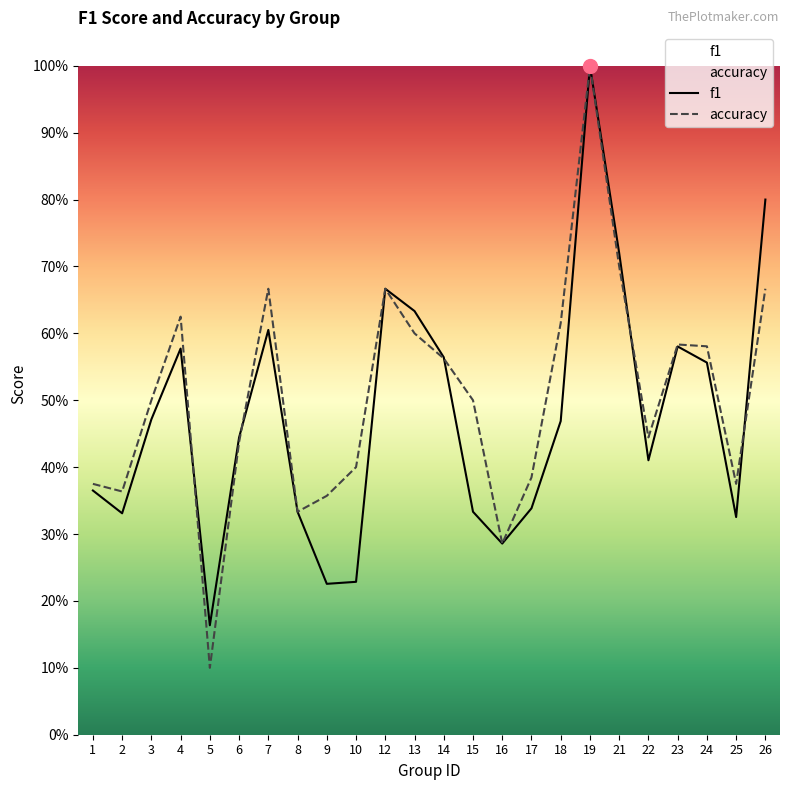

Which series changed the most between 19 and 24?

f1